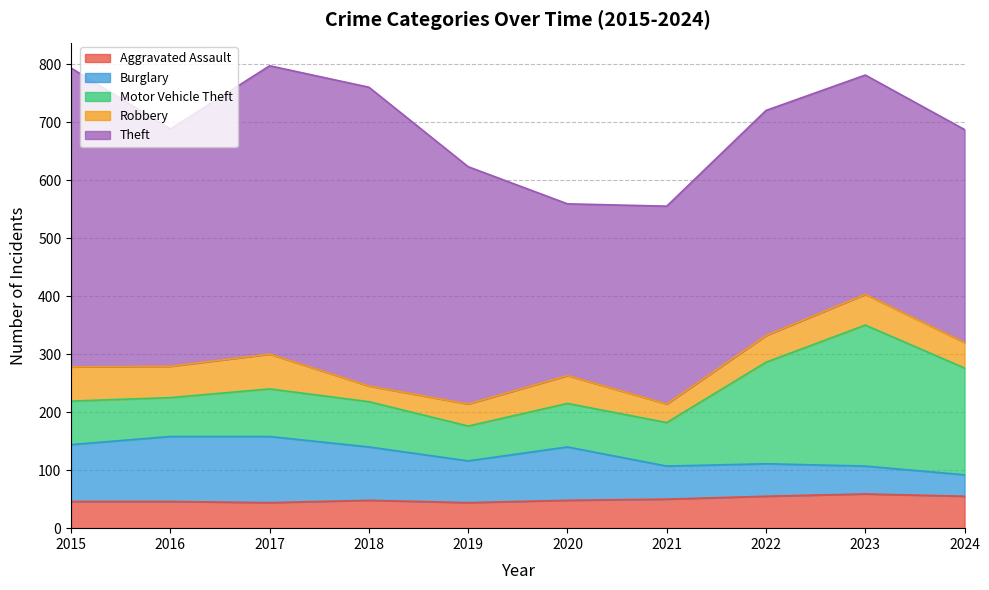

List the series in order of their peak value, lowest first.

Aggravated Assault, Robbery, Burglary, Motor Vehicle Theft, Theft